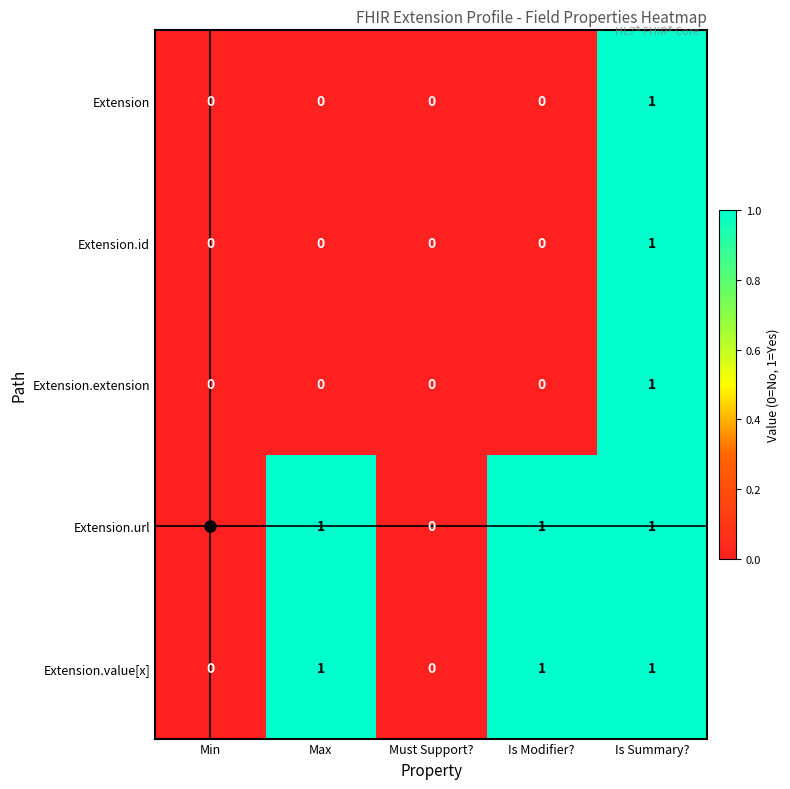

At which category is the sum across all series the highest?

Is Summary?